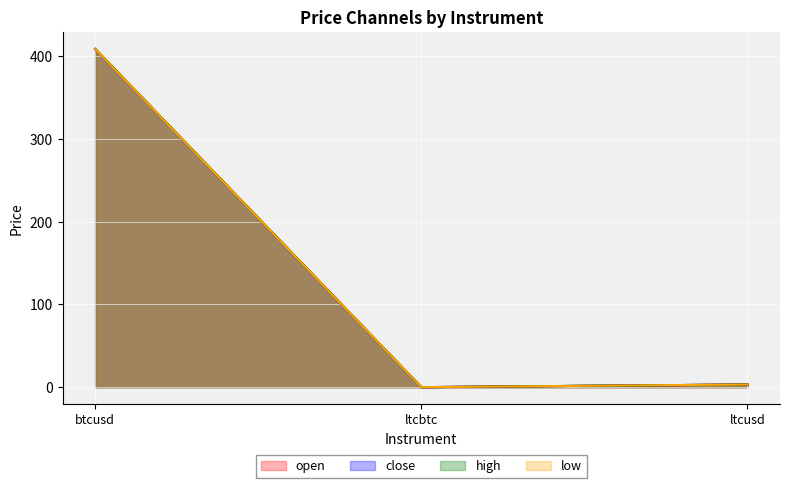

What is the greatest value displayed?

409.2